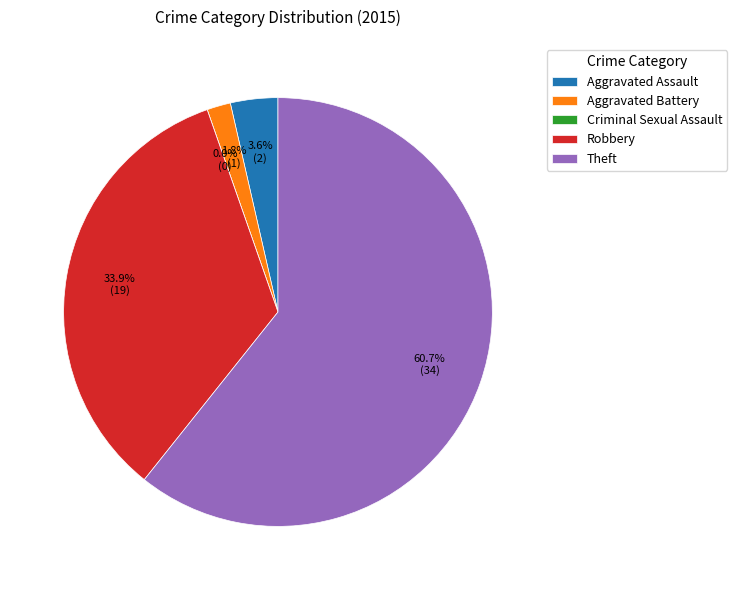

How many slices are in this pie chart?

5